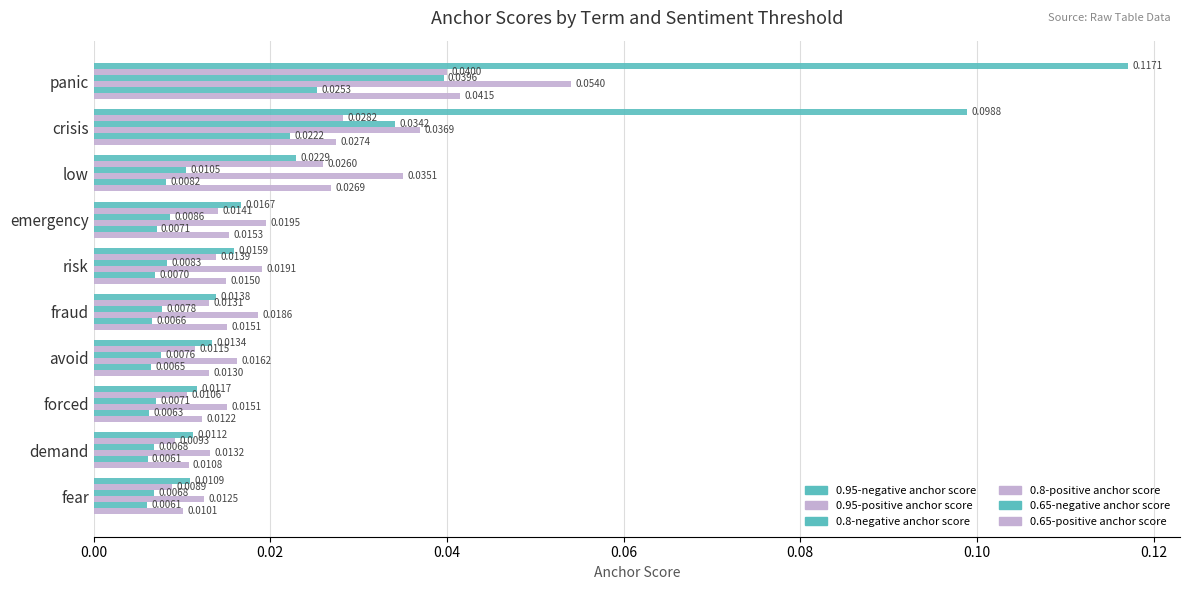

At how many categories does at least one series exceed 0?

10